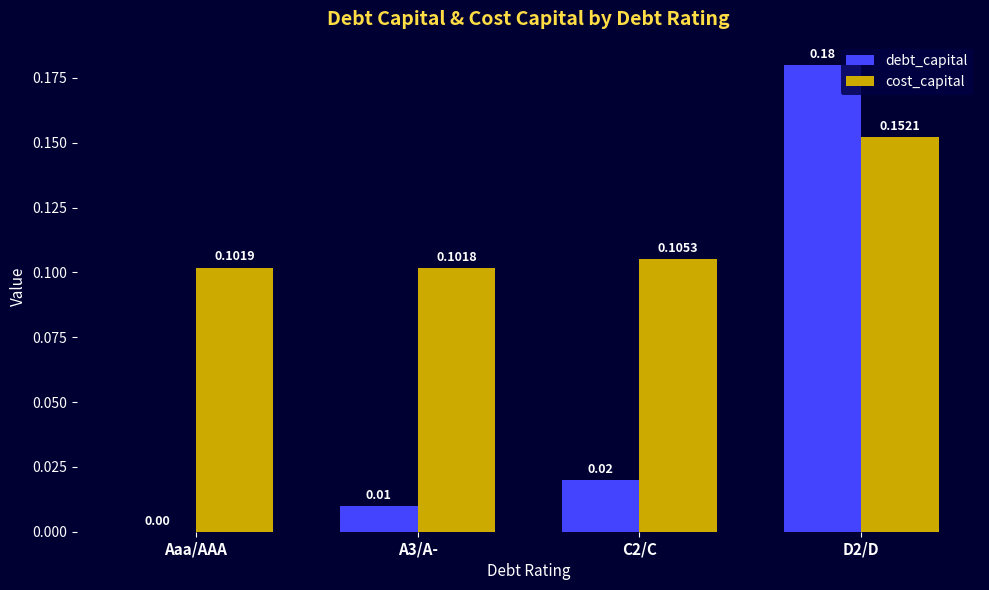

At which label is debt_capital closest to 0?

Aaa/AAA